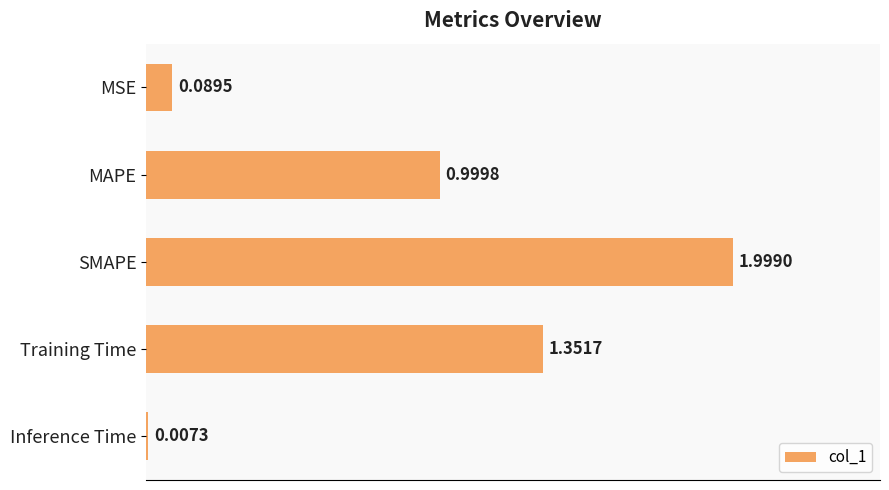

Which category has the highest value across all series?

SMAPE